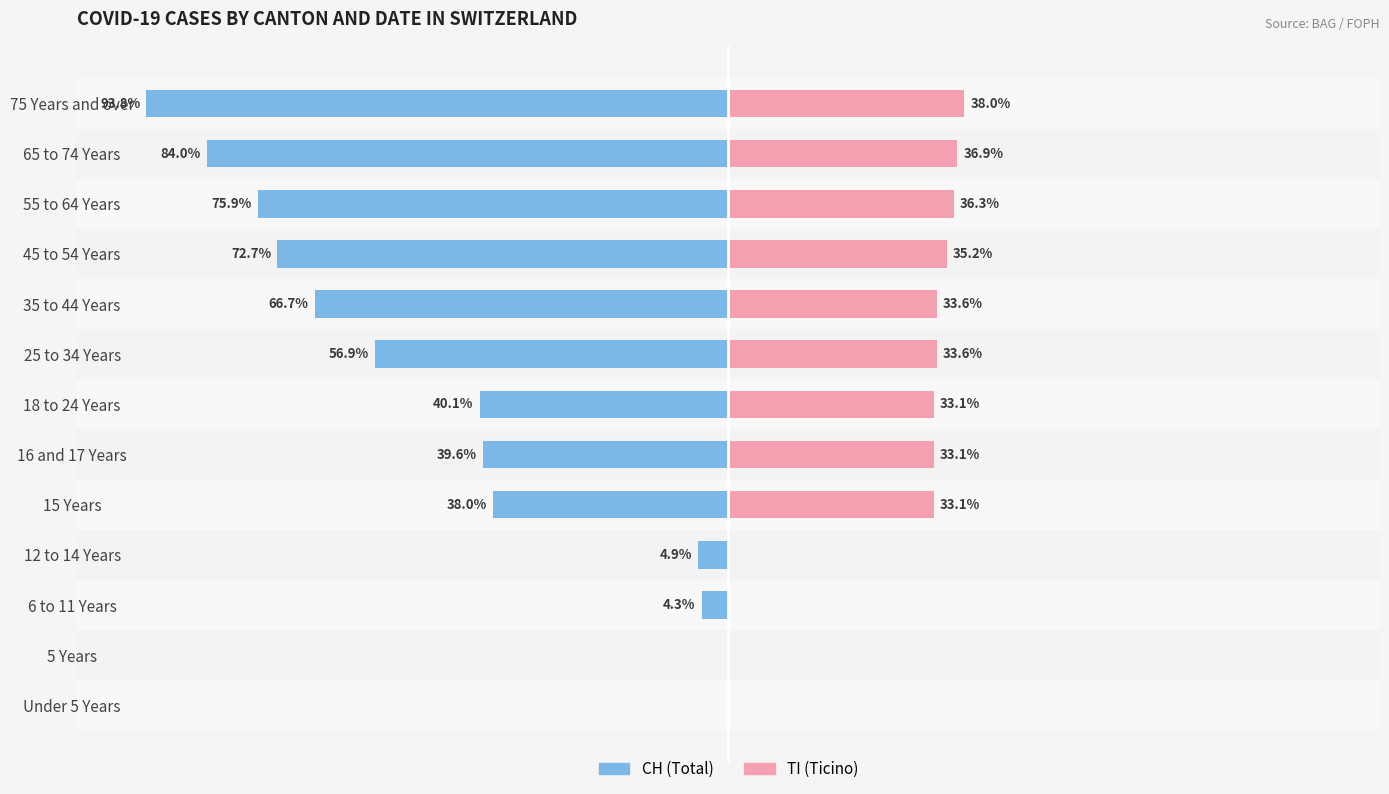

What is the value of the TI (Ticino) bar at the 12th from the left?

36.9